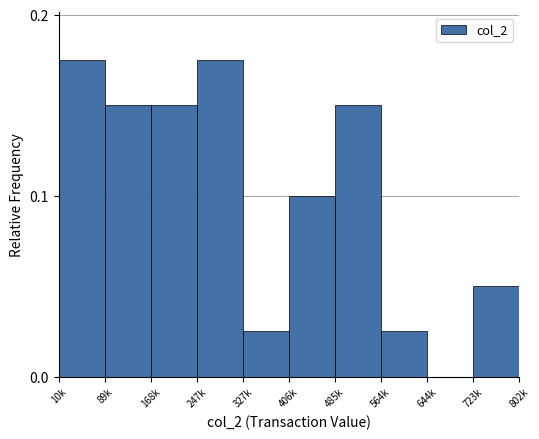

The chart shows a value of 0.1 at 723k. True or false?

True